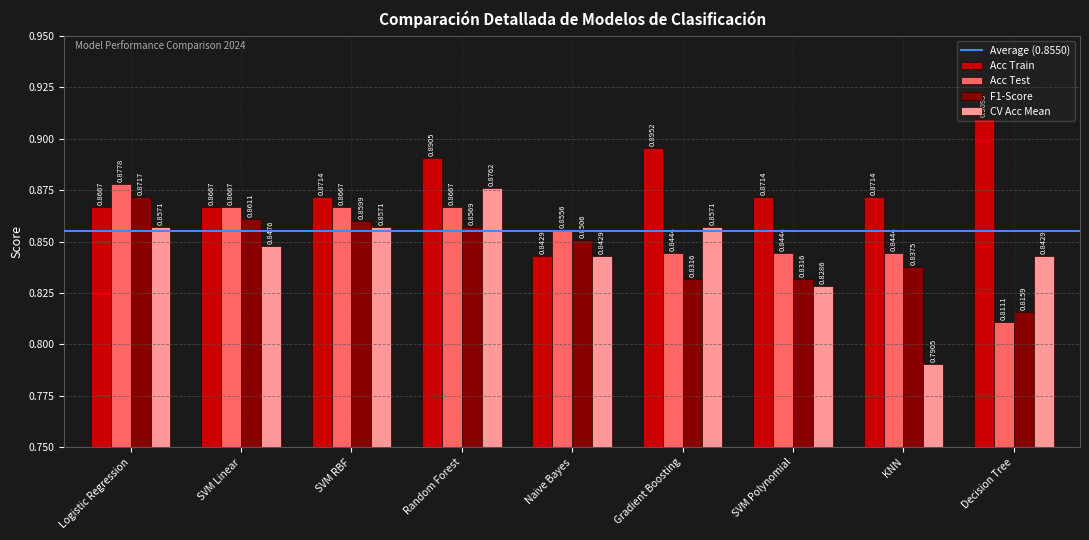

Rank the series at SVM RBF from lowest to highest value.

CV Acc Mean, F1-Score, Acc Test, Acc Train